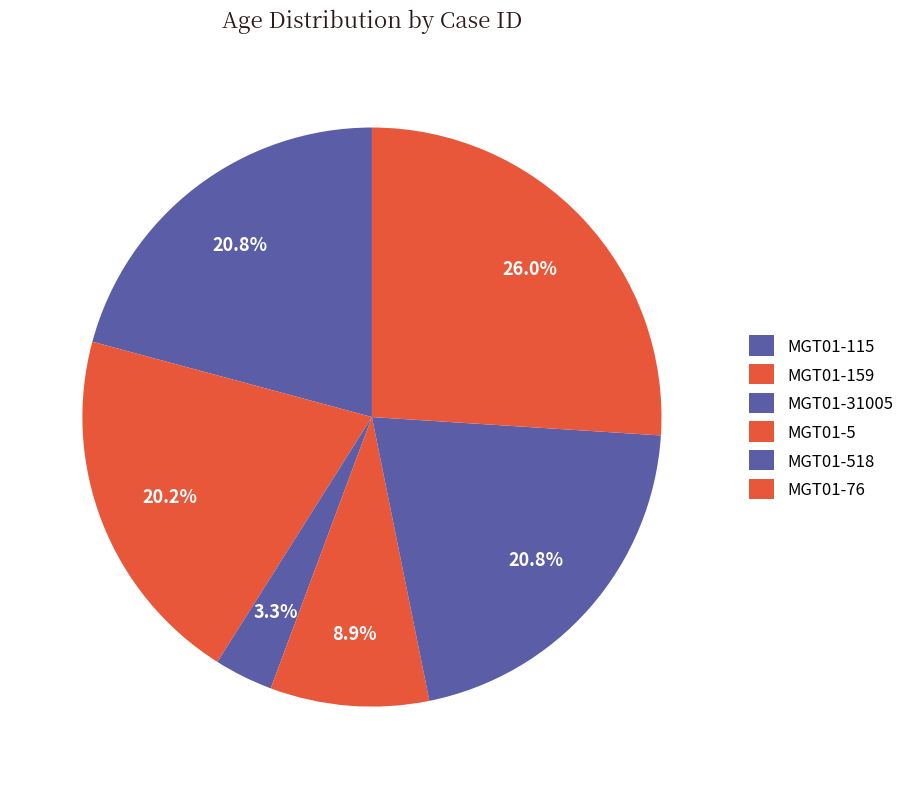

What is the largest slice in the pie chart?

MGT01-76